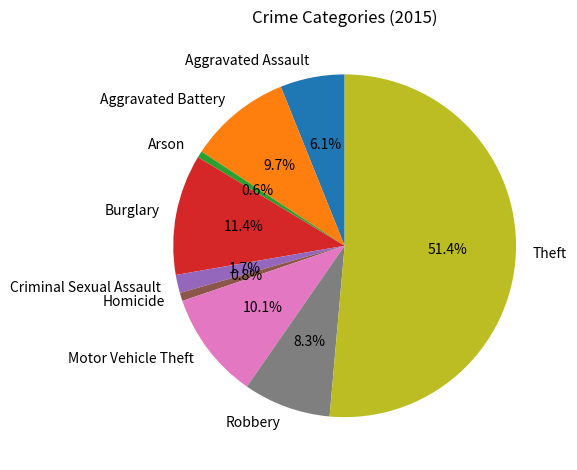

What percentage is NOT represented by Motor Vehicle Theft?

89.9%